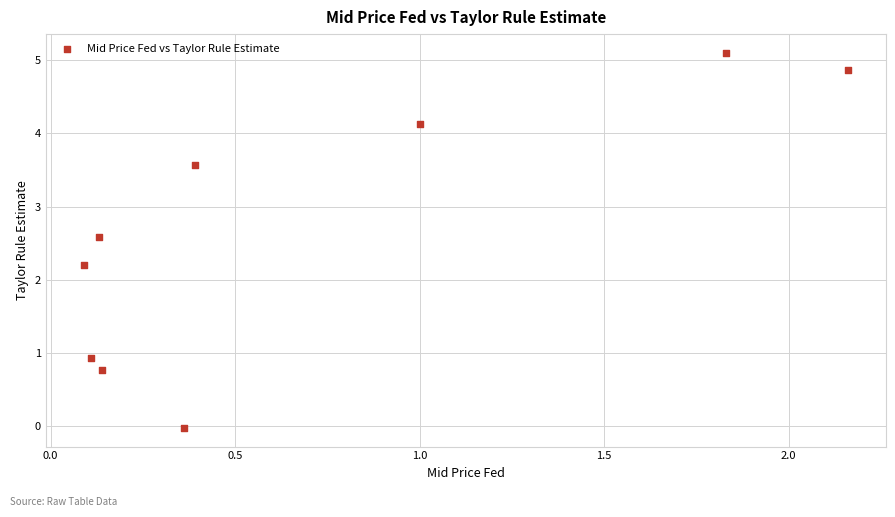

What is the range of Y values (max minus min)?

5.1